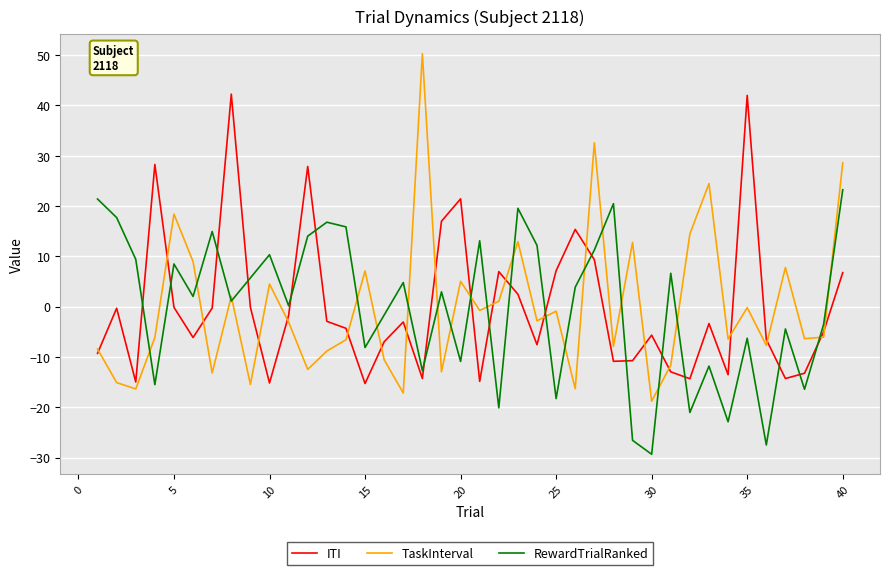

True or false: TaskInterval and ITI cross at least once.

True